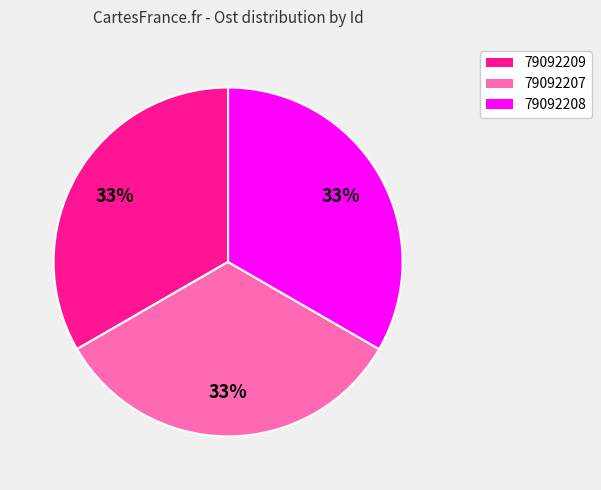

Is there a majority slice in this chart?

No